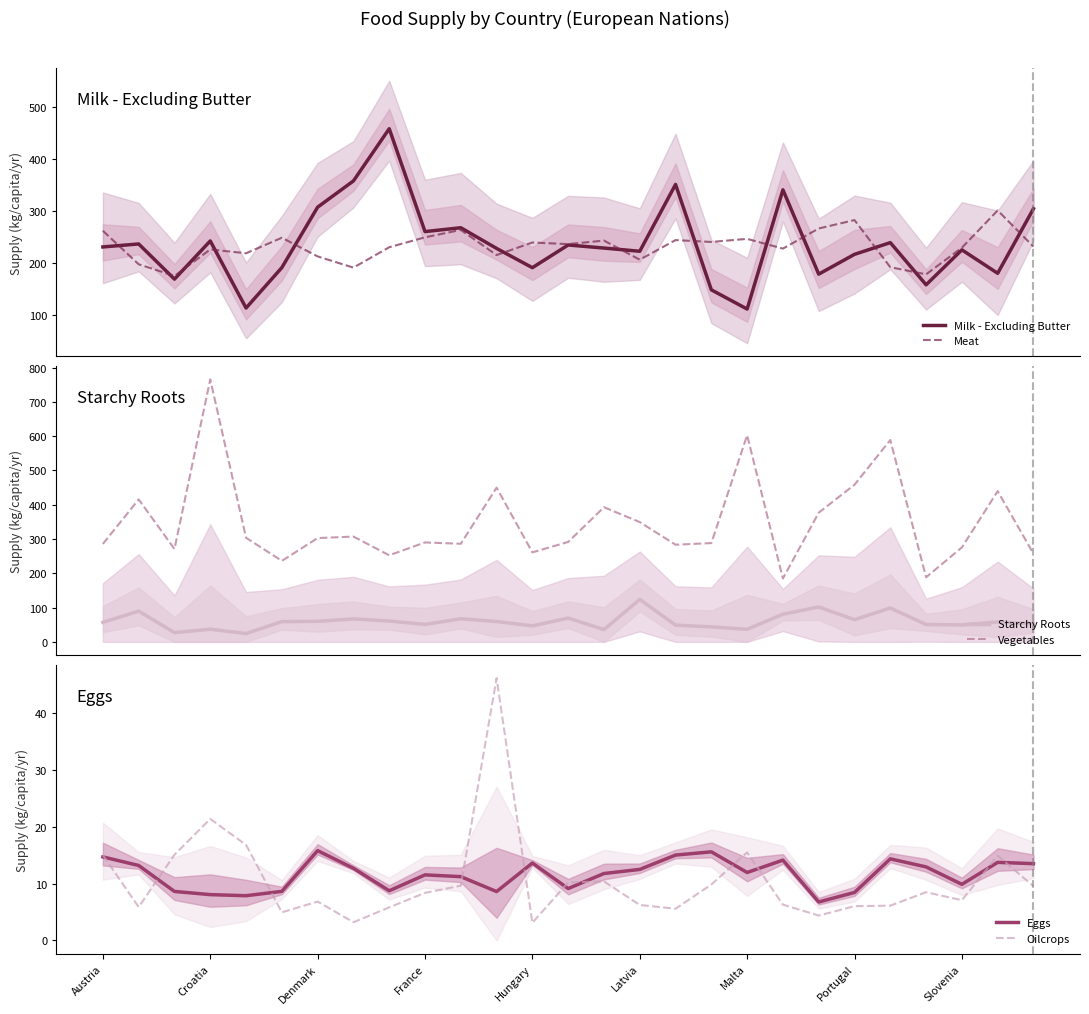

True or false: Milk - Excluding Butter has more than 0 interior local peaks.

True